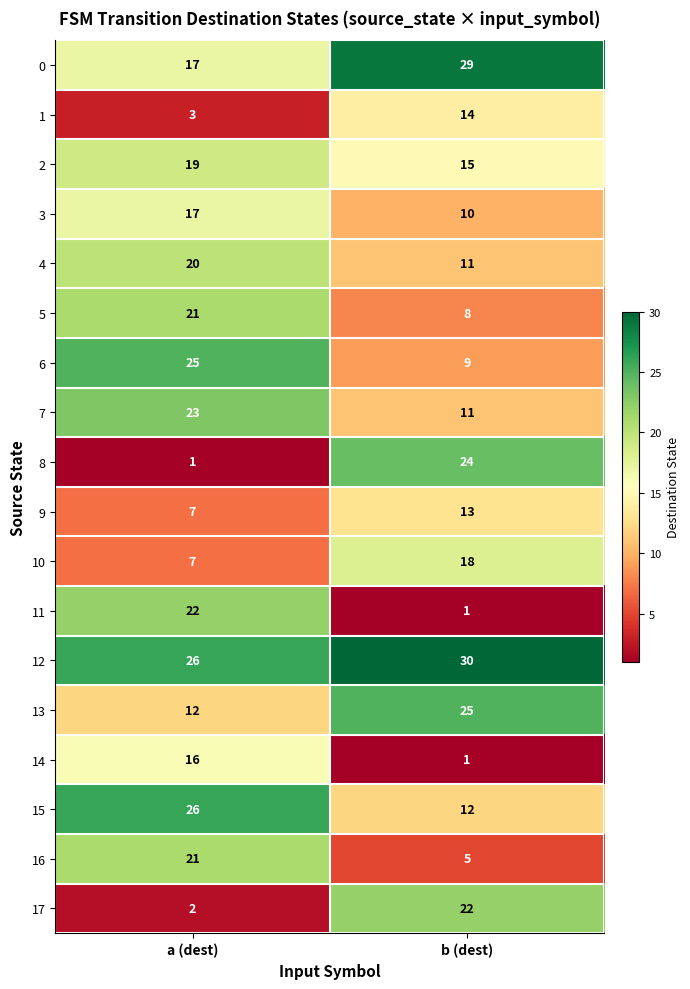

What is the average value of the 12 series?

28